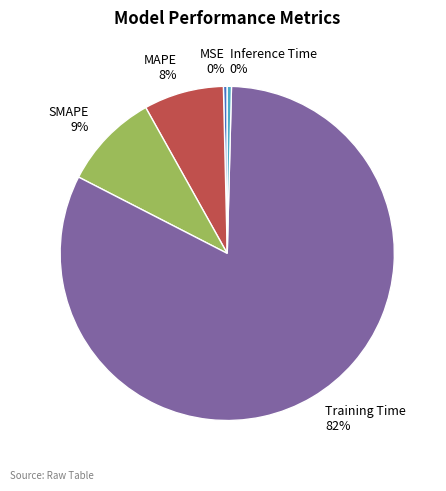

Which category accounts for the majority?

Training Time